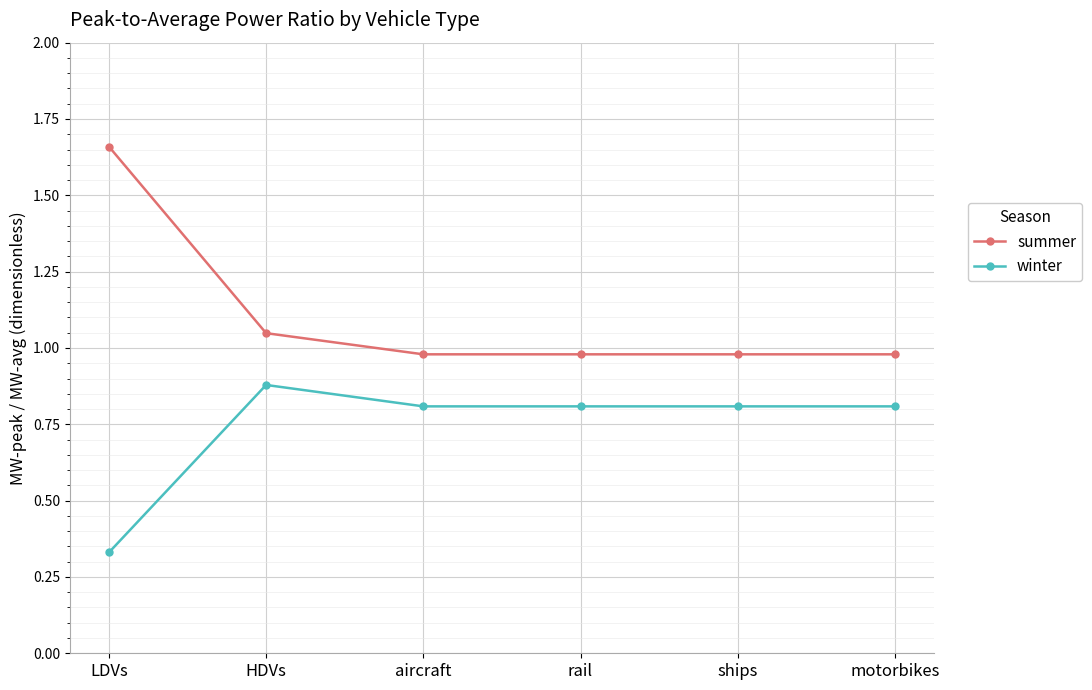

True or false: winter has a value of 0.5 at rail.

False